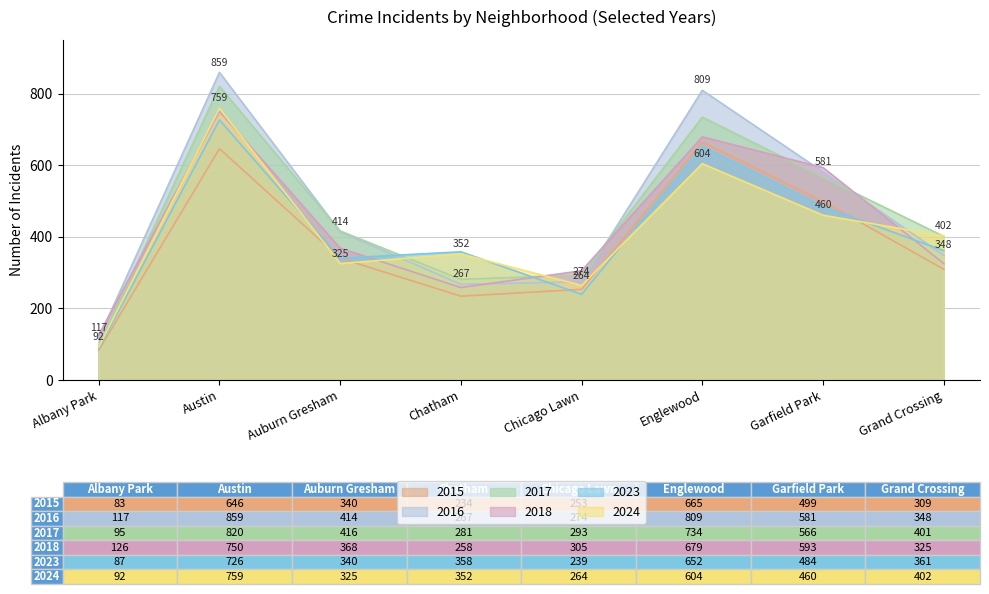

The 2024 series shows 352 at Chatham. True or false?

True